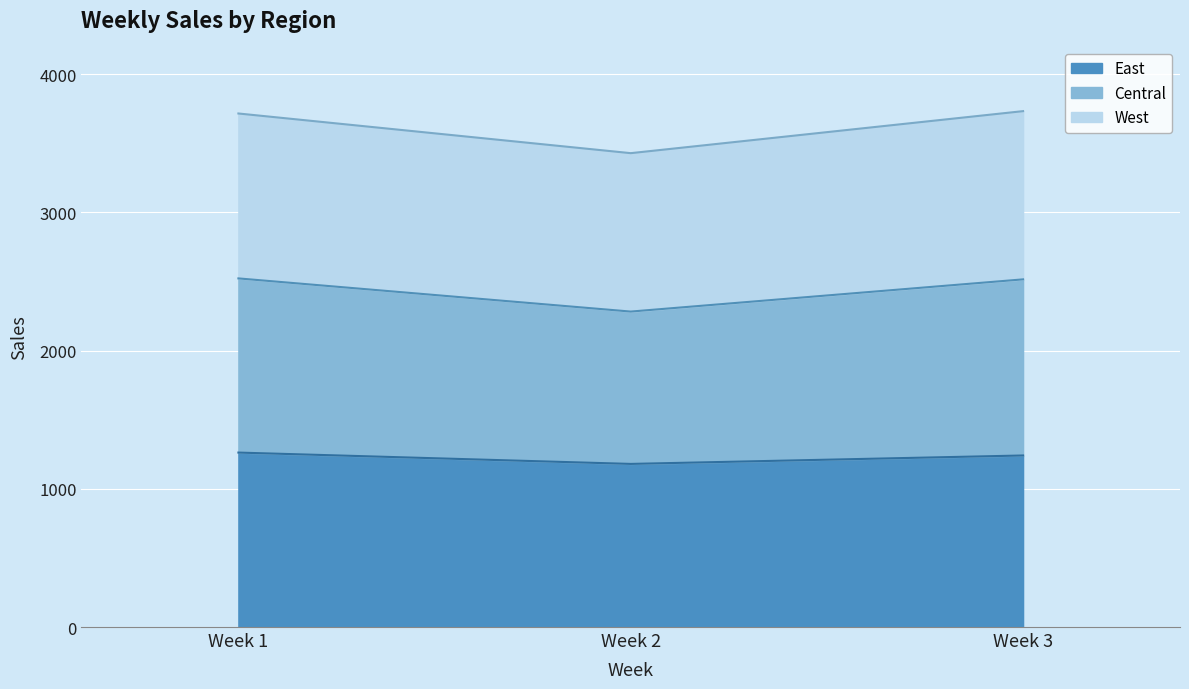

Is the value of East at Week 2 greater than the value of Central at Week 3?

No